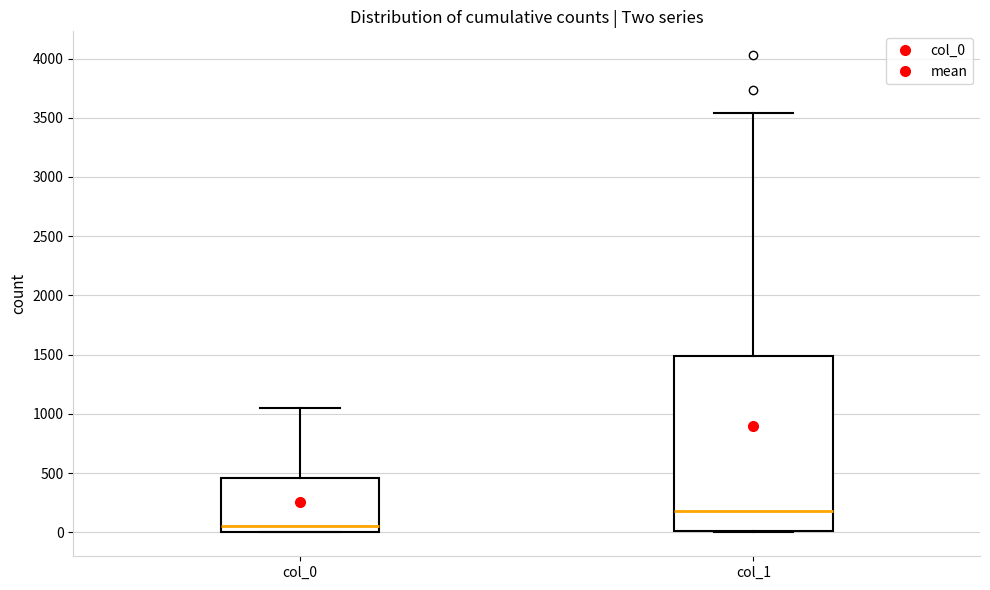

Which box's median line is the lowest?

col_0